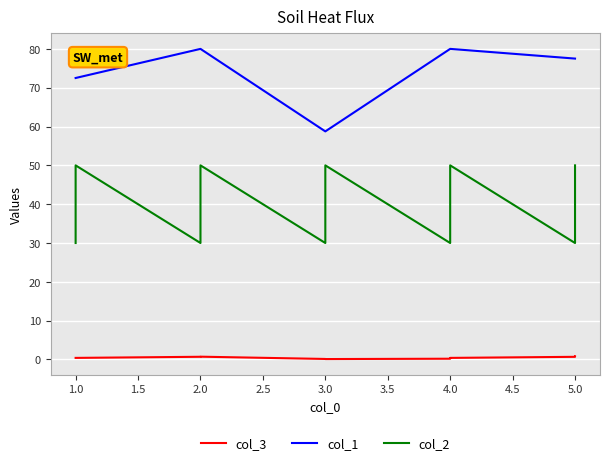

True or false: col_1 and col_2 cross at least once.

False